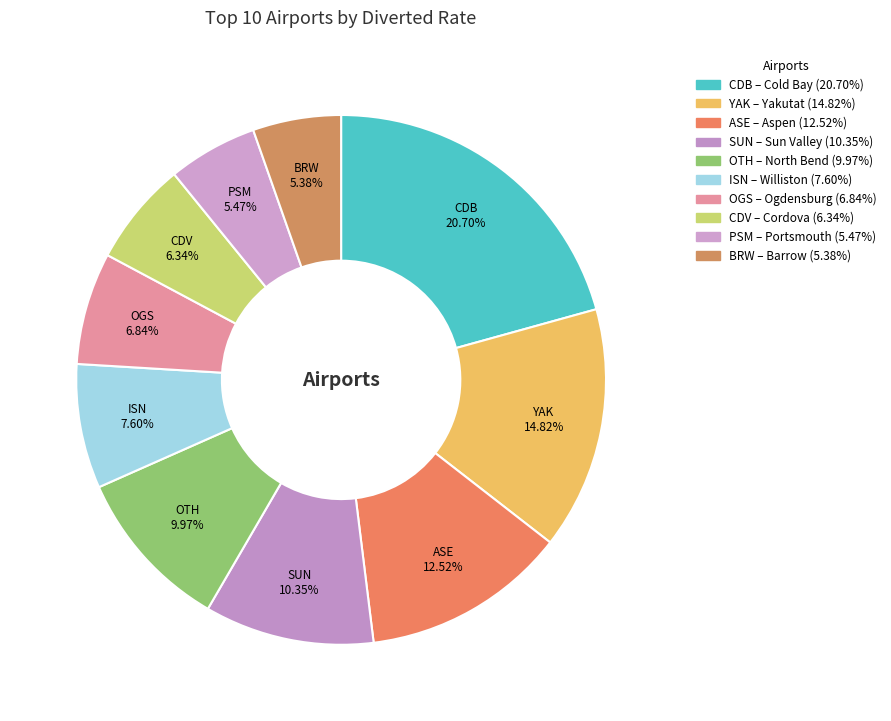

What portion of the pie excludes OGS?

93.2%